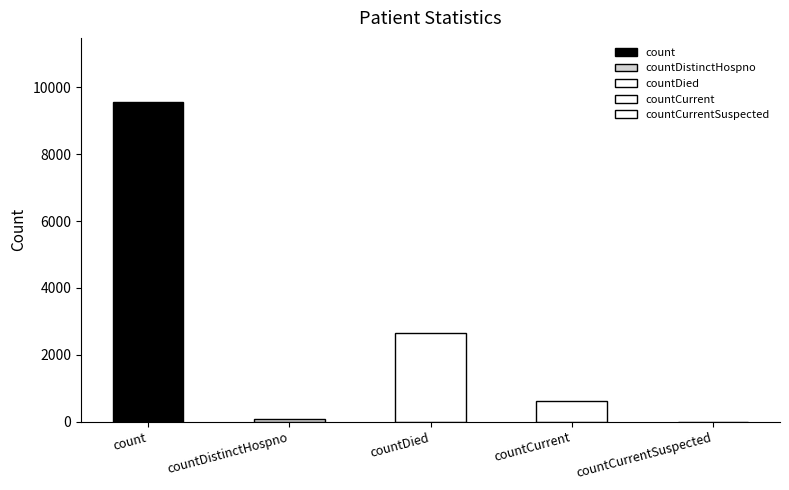

What is the ratio of the value at countCurrent to the value at countDistinctHospno?

8.0